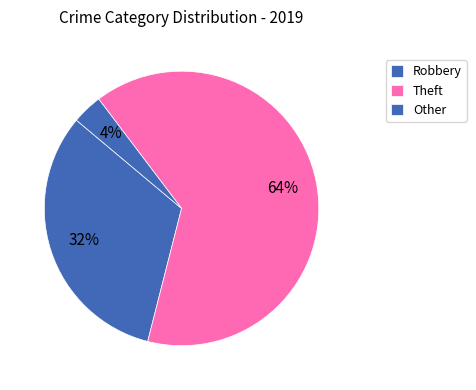

Count the number of slices in the pie.

3